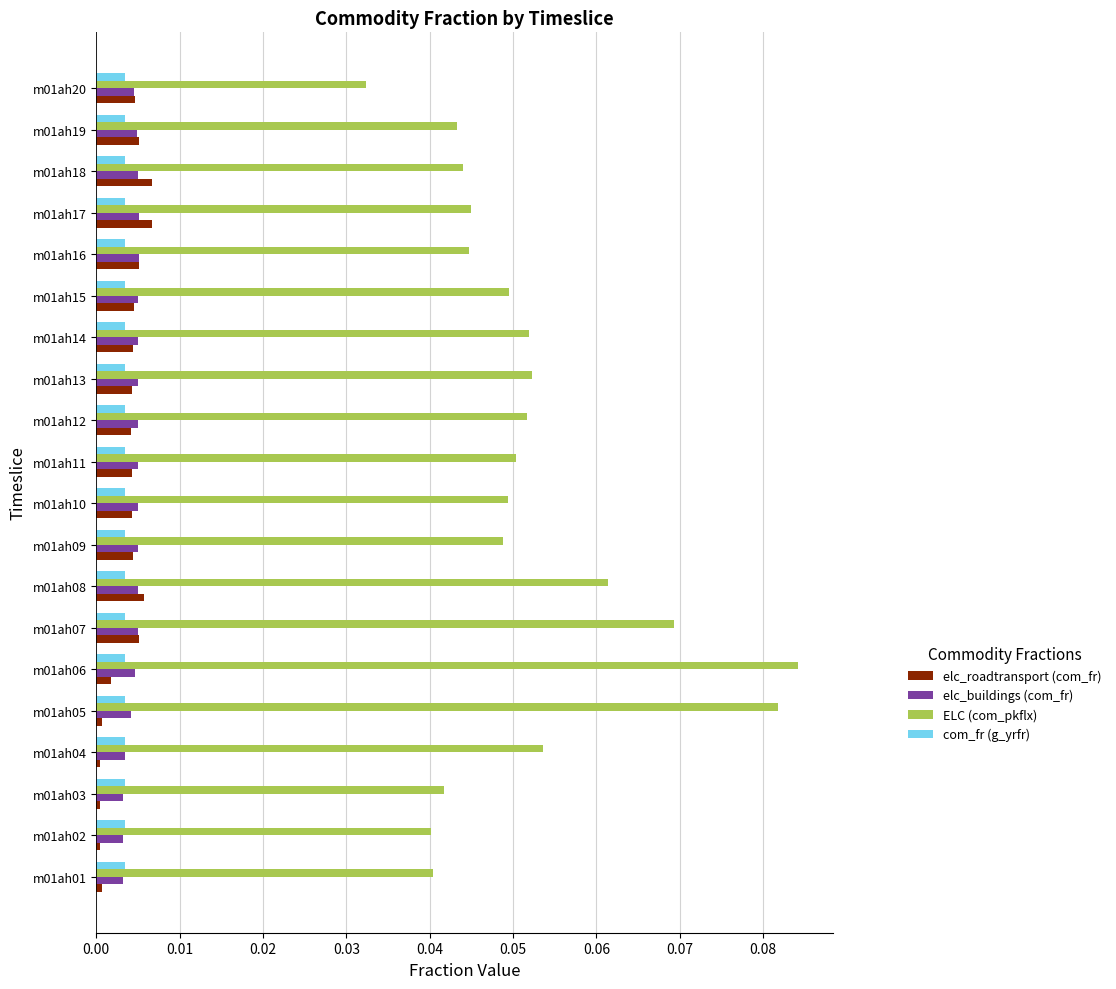

Between m01ah05 and m01ah20, which series saw the biggest shift?

ELC (com_pkflx)